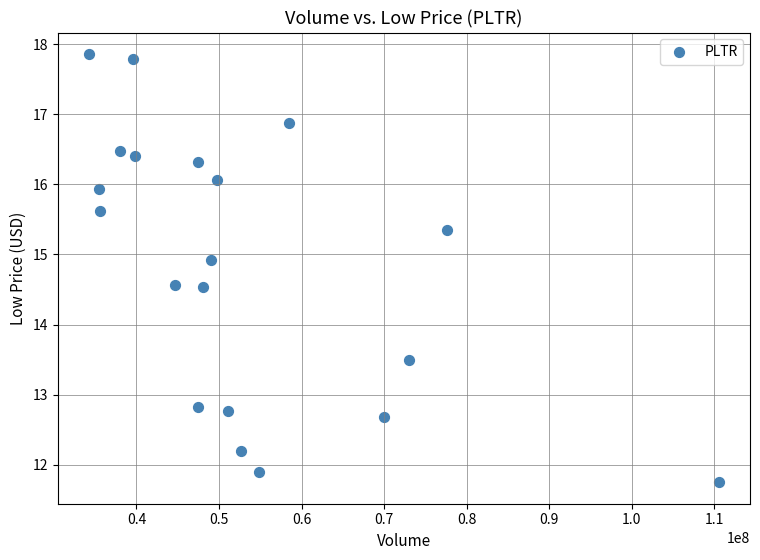

What is the range of X values (max minus min)?

76235300.0